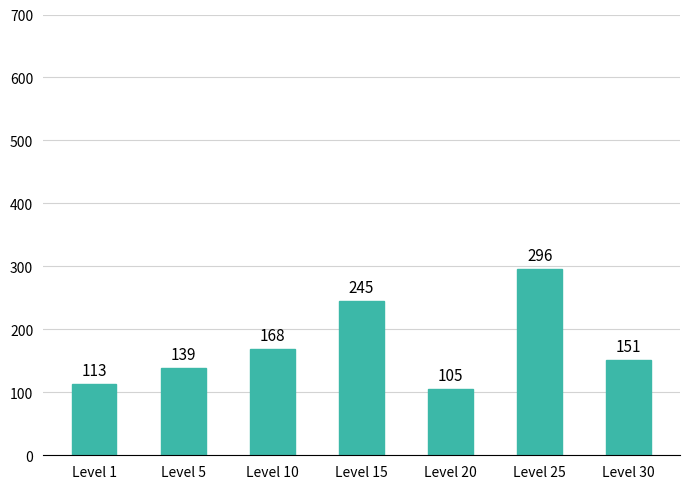

What is the difference between the maximum and minimum values?

191